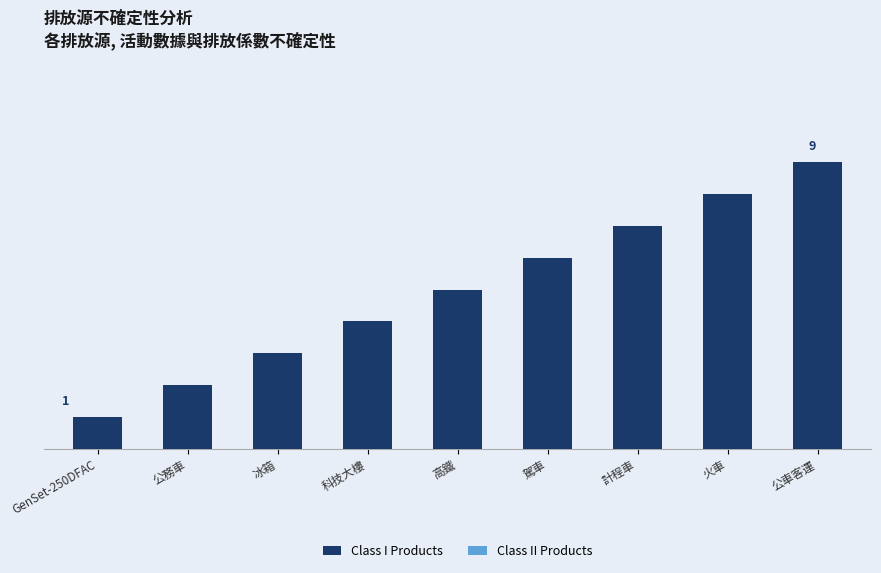

Does the chart contain any negative values?

No